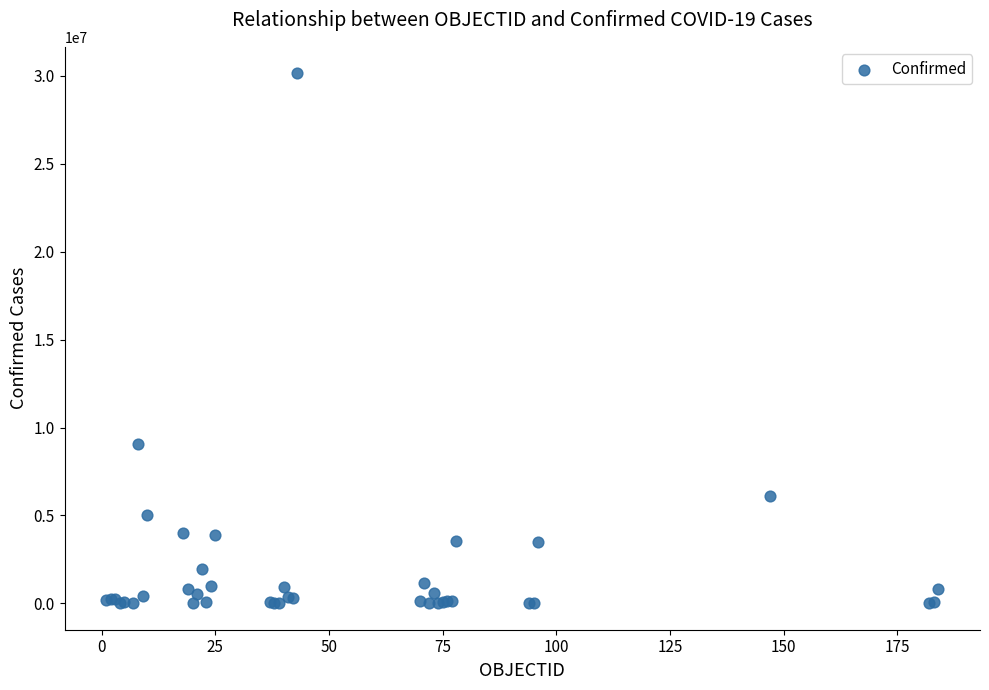

What Y value in the scatter plot is closest to 15077059?

9052083